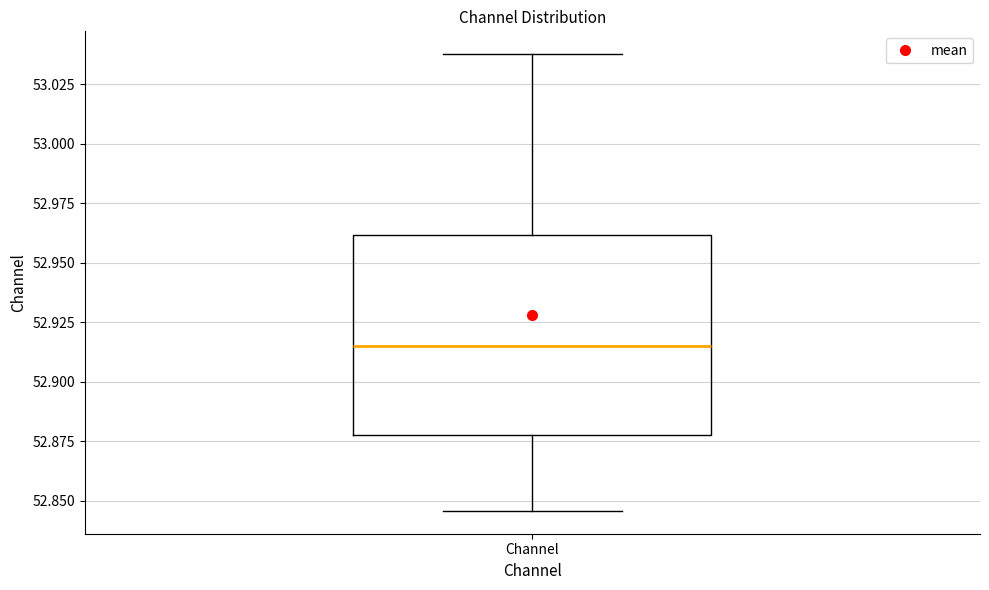

Read this box plot against the y-axis: the position of the median line, the range covered by the box, and the ends of both whiskers. The values are not printed on the chart, so give them approximately, as read against the axis.

median 52.915, box 52.880 to 52.960, whiskers 52.845 to 53.040